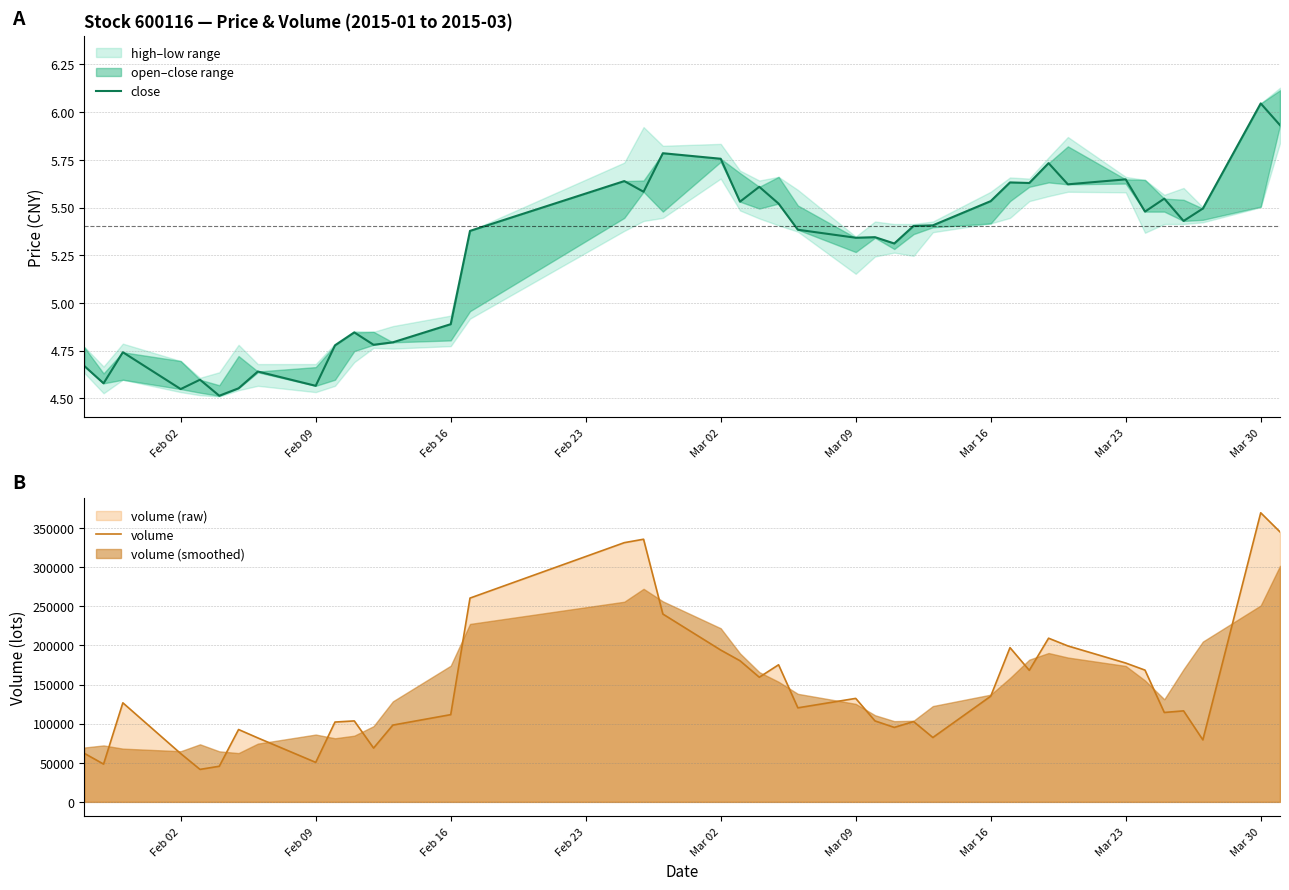

The value of volume at Feb 16 is 172824.4. True or false?

False